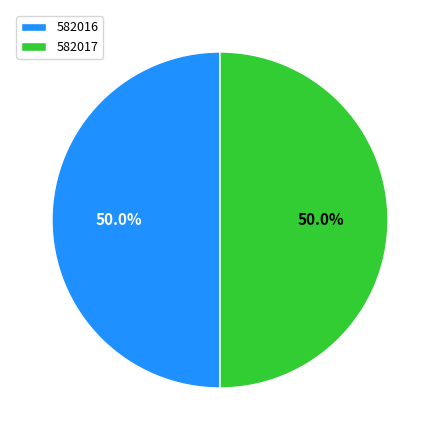

To the nearest percent, what is the combined percentage of 582017 and 582016?

100%